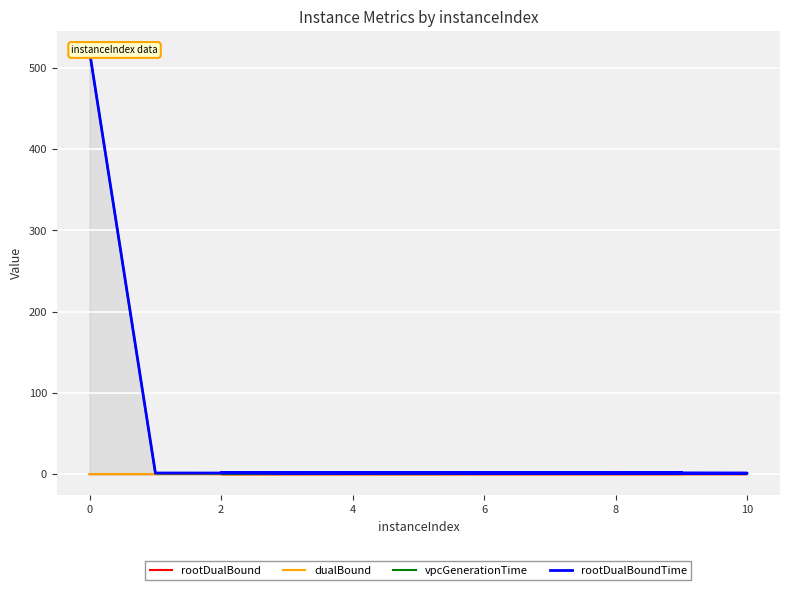

Is it true that vpcGenerationTime equals 0.8 at 10?

True